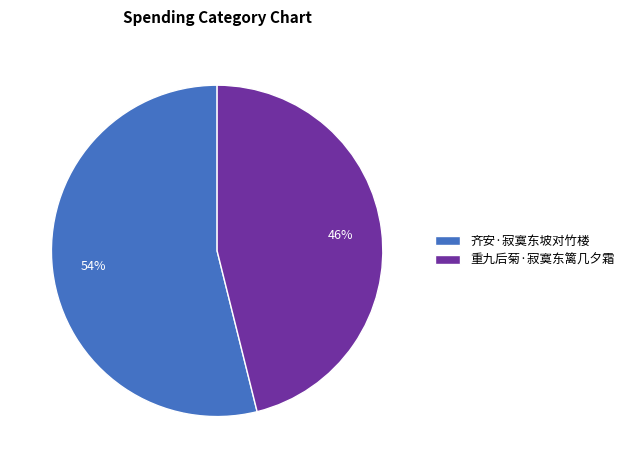

Rank the categories by value from lowest to highest.

重九后菊·寂寞东篱几夕霜, 齐安·寂寞东坡对竹楼